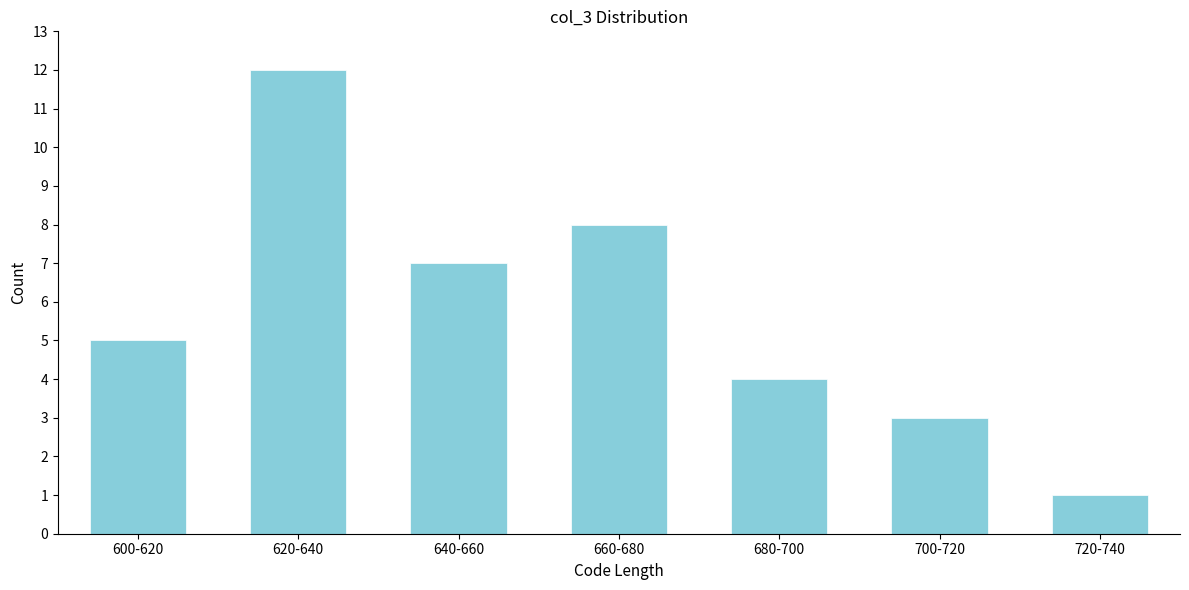

Reading left to right, list all the values displayed in this chart.

600-620=5	620-640=12	640-660=7	660-680=8	680-700=4	700-720=3	720-740=1